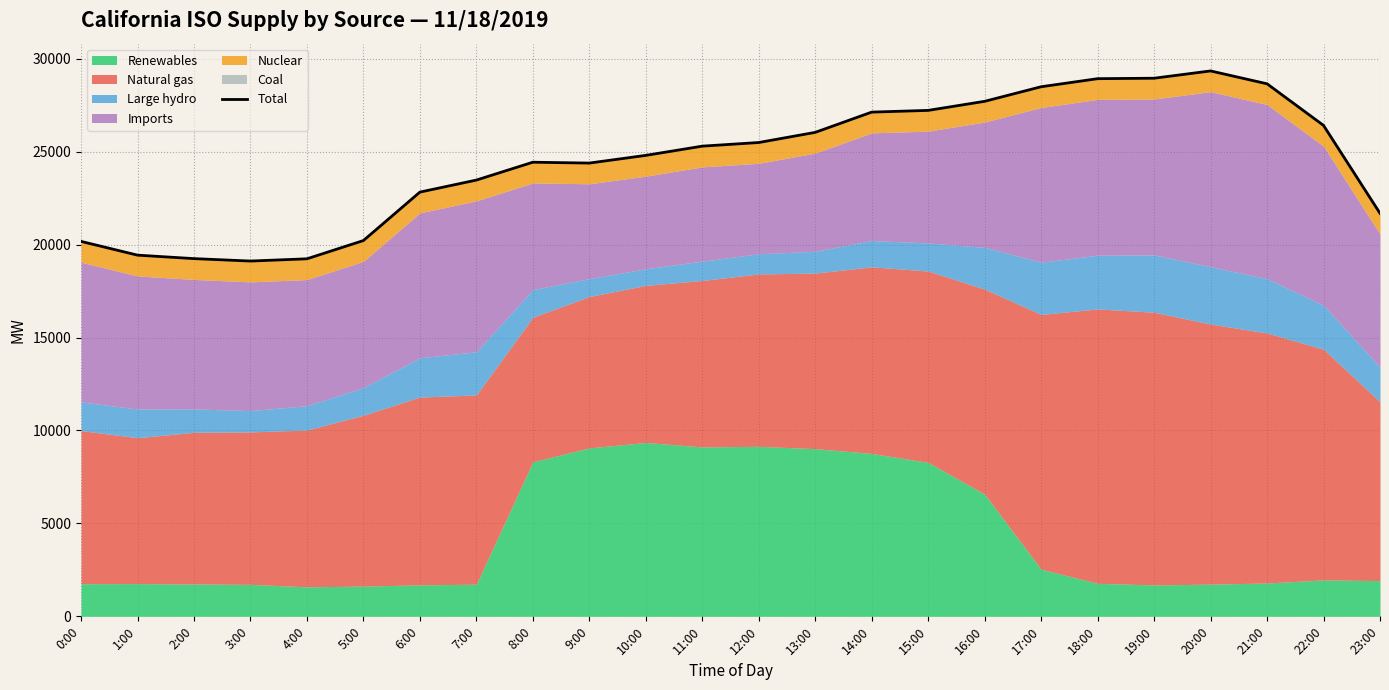

How many data points are less than 25300?

12